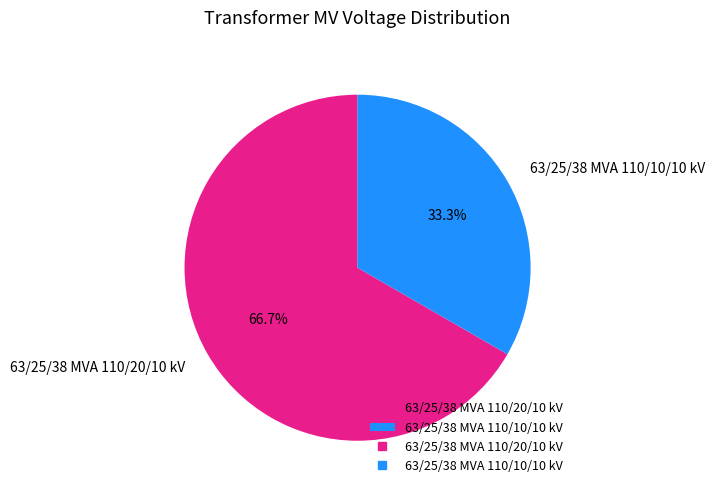

Is there a majority slice in this chart?

Yes